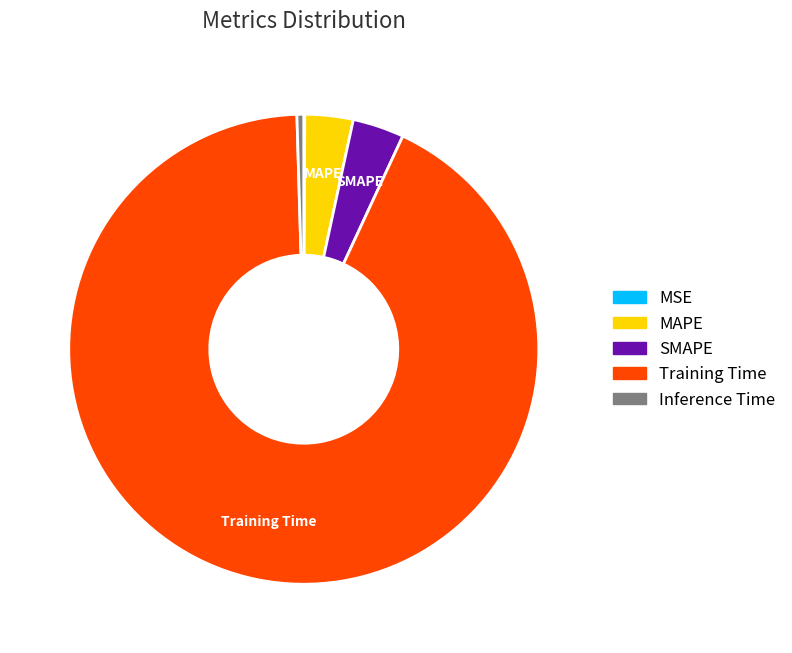

Which category has the biggest portion of the pie?

Training Time